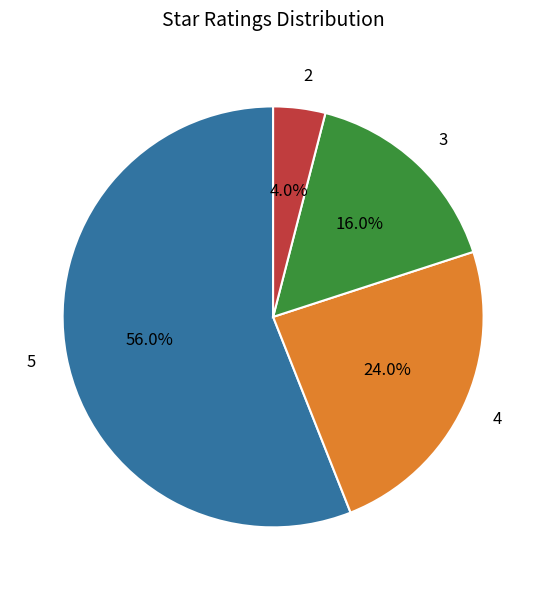

How many segments does this pie chart have?

4